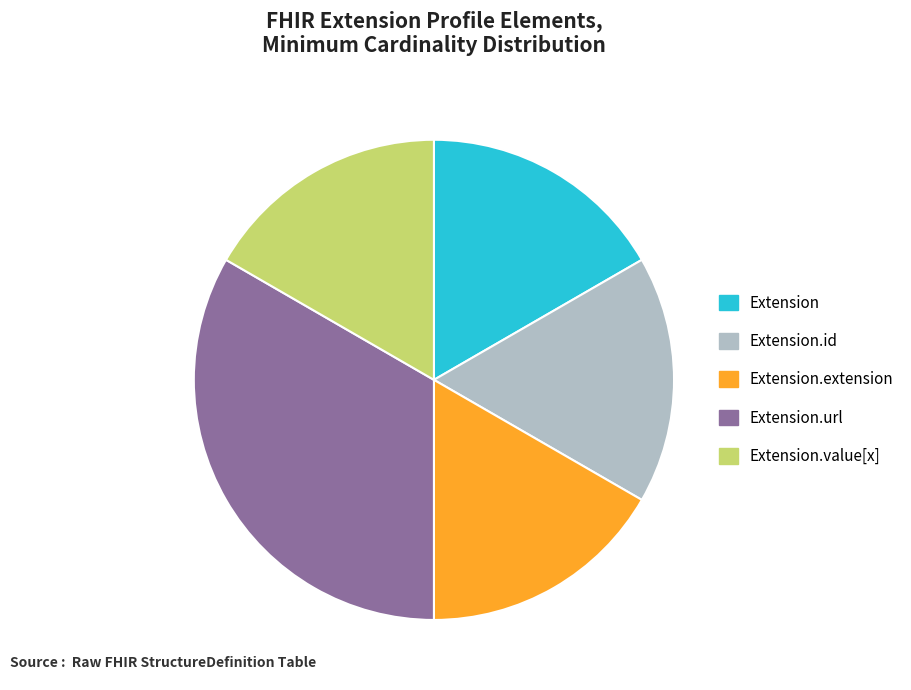

Does any single category account for the majority?

No